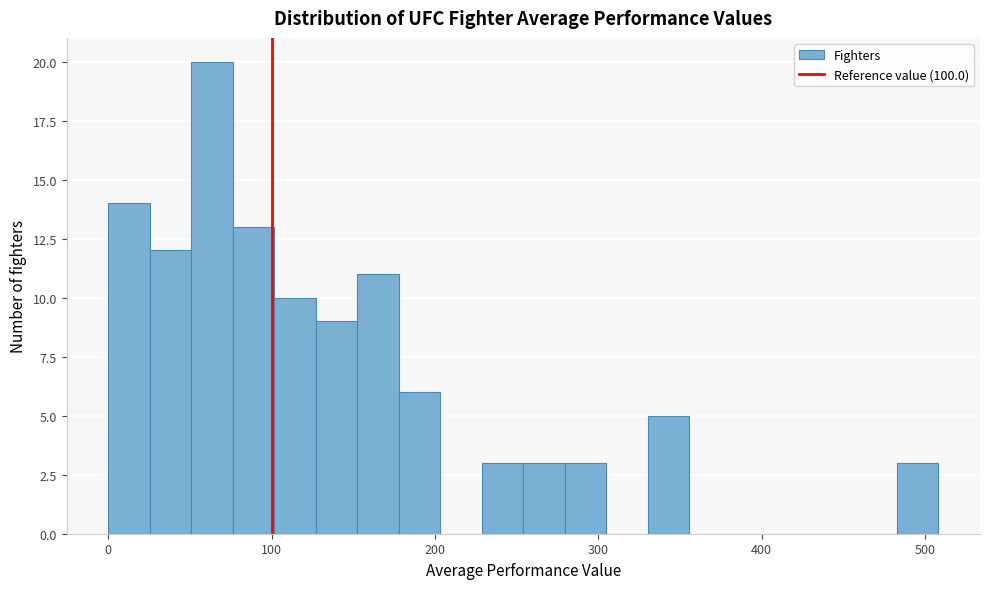

Around what value on the x-axis is the tallest bar? Give the approximate position of its centre, as read against the axis.

60